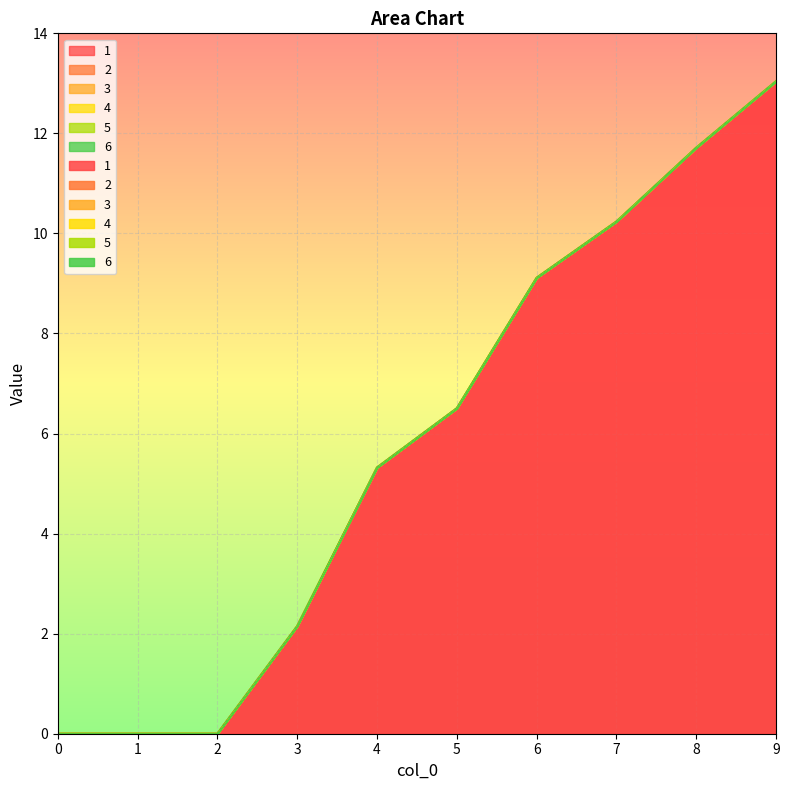

Between 0 and 3, which is larger?

3